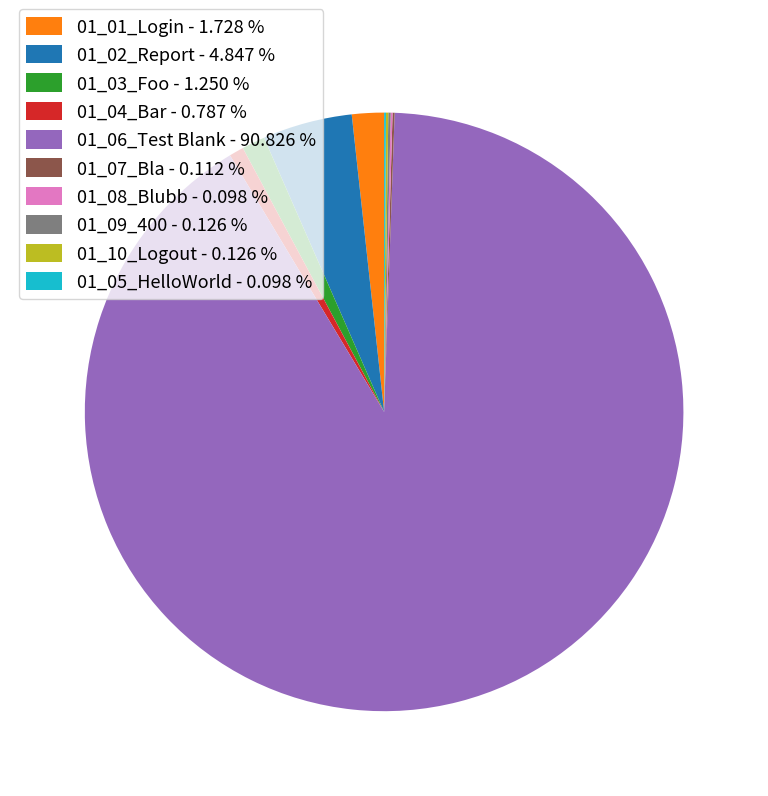

Is the sum of 01_01_Login - 1.728 % and 01_04_Bar - 0.787 % greater than half?

No